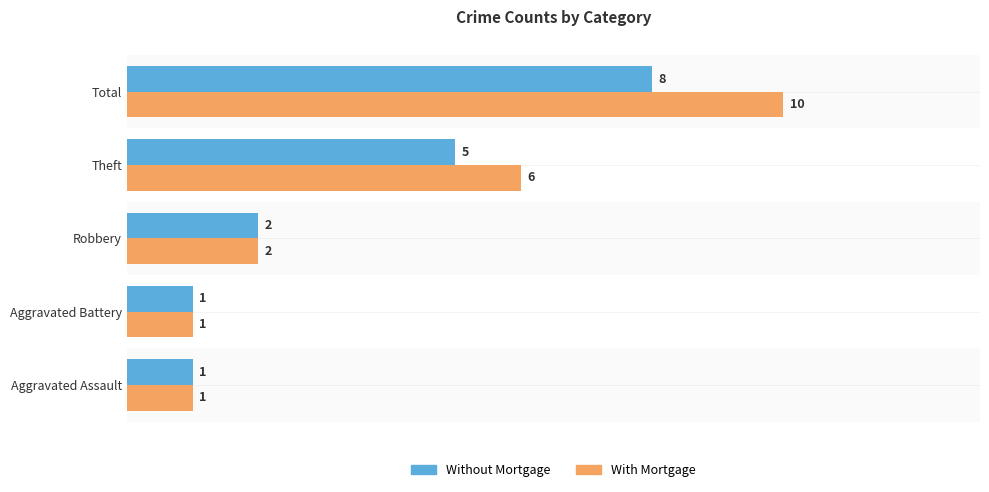

List the series in order of their overall mean, highest first.

With Mortgage, Without Mortgage